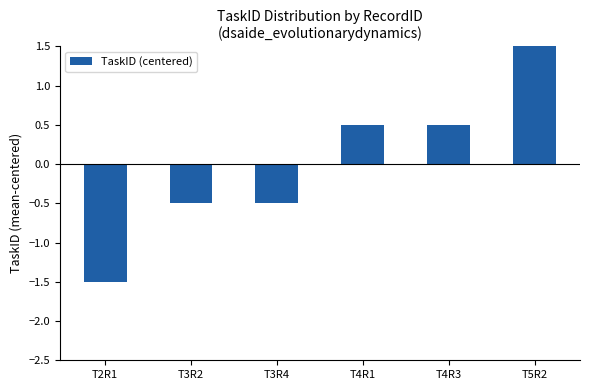

What is the value of the 4th bar from the left?

0.5